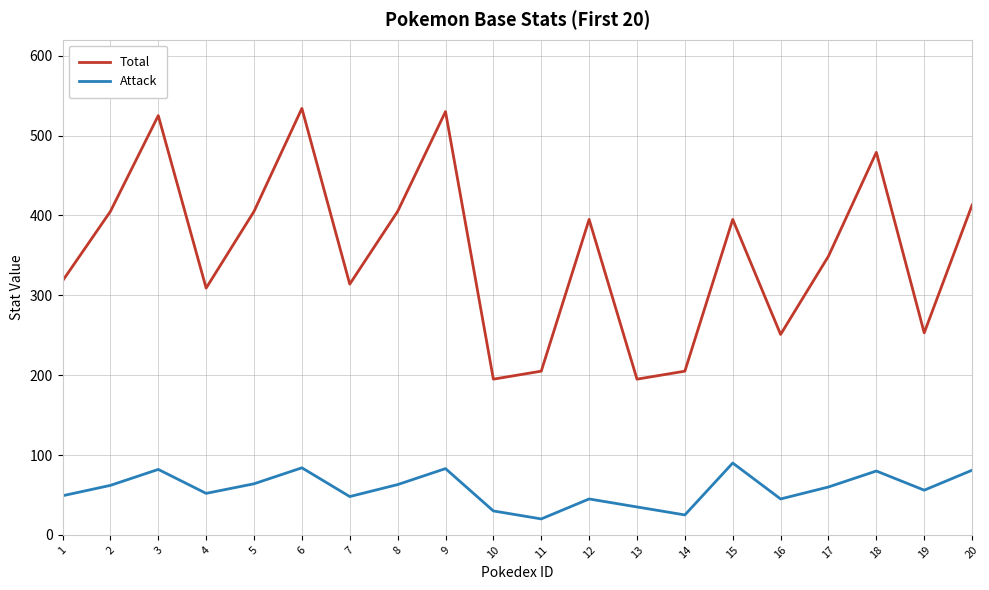

Rank the series at 19 from highest to lowest value.

Total, Attack